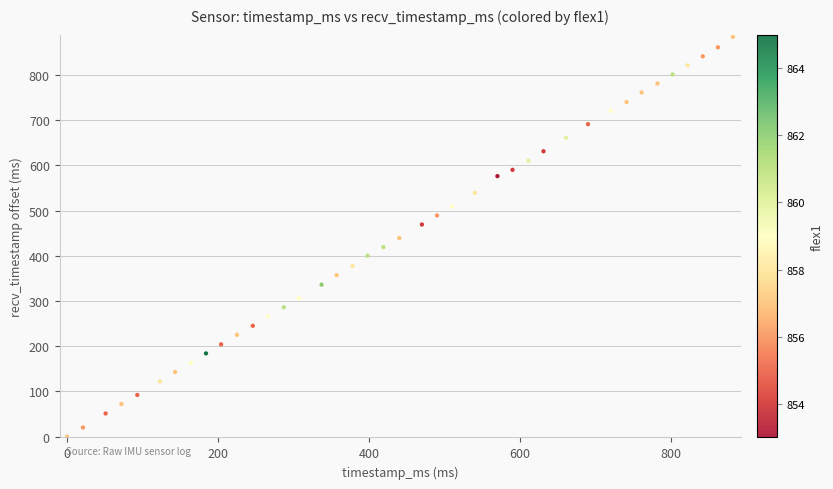

What is the range of Y values (max minus min)?

884